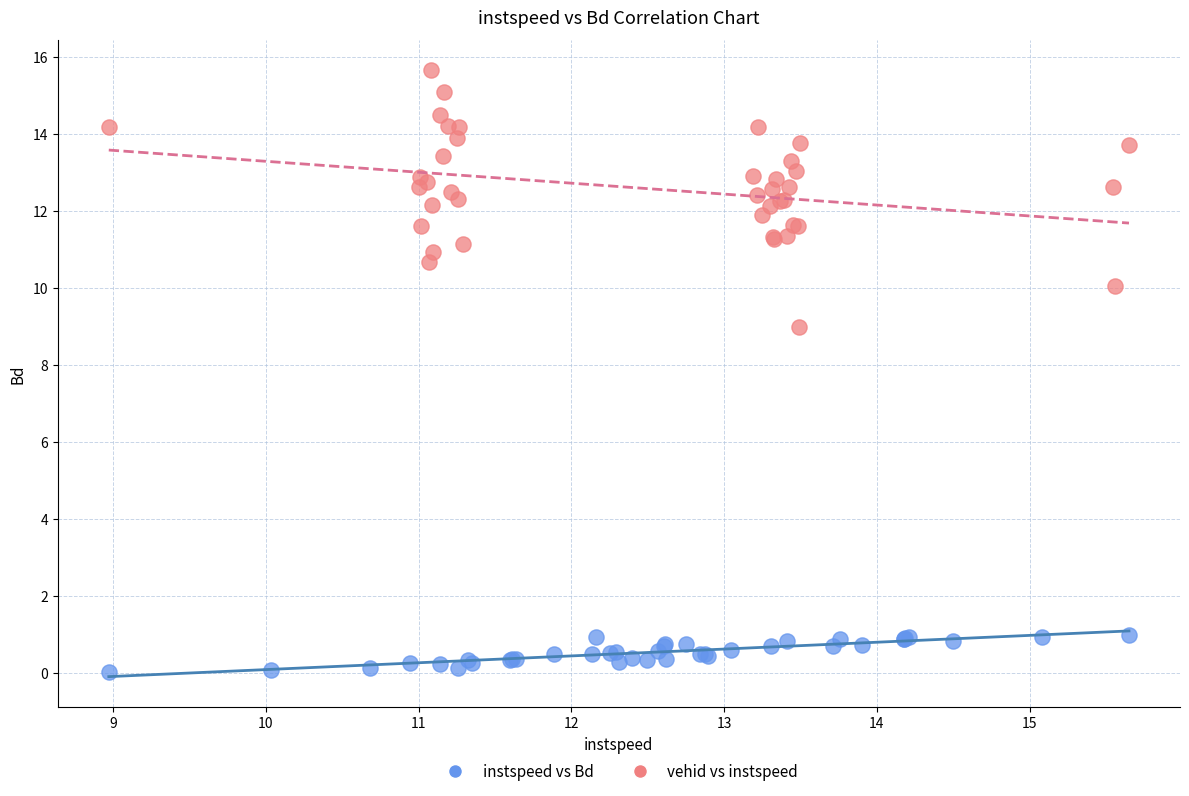

Which series contains the lowest Y value?

instspeed vs Bd